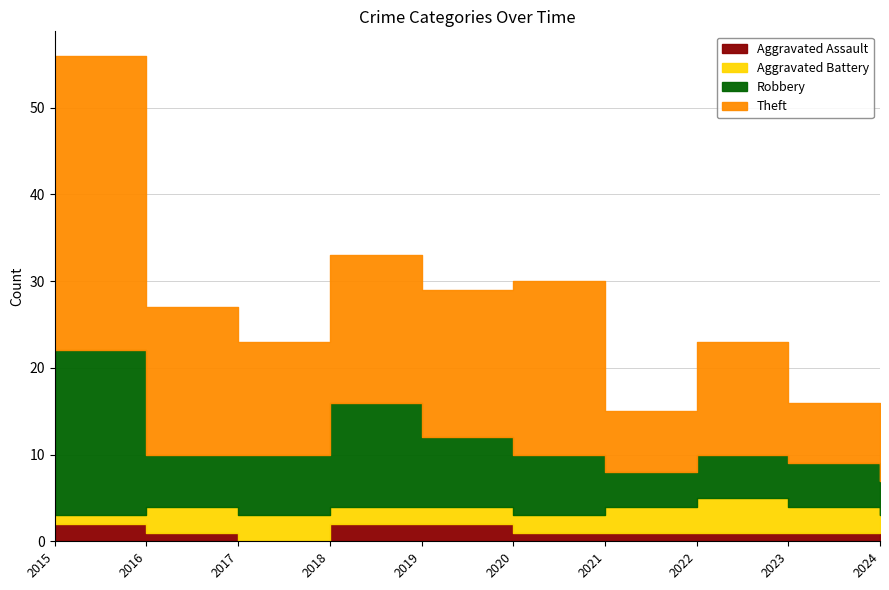

Between 2019 and 2024, which series saw the biggest shift?

Theft